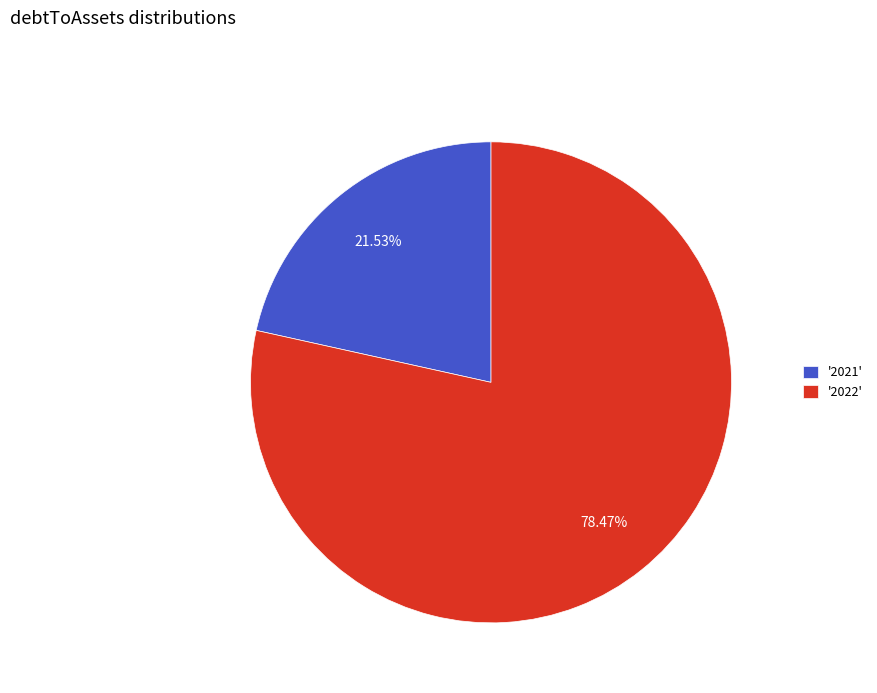

Is '2021' the majority of the pie?

No